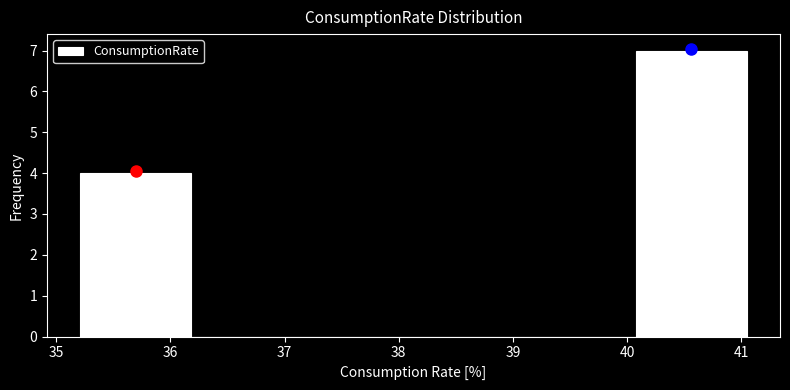

Reading left to right, transcribe this chart: for each bar, give the range it covers on the x-axis and its height. Neither the bar edges nor the heights are printed on the chart, so give them approximately, as read against the axes.

35.2 to 36.2: 4
36.2 to 37.2: 0
37.2 to 38.1: 0
38.1 to 39.1: 0
39.1 to 40.1: 0
40.1 to 41.0: 7